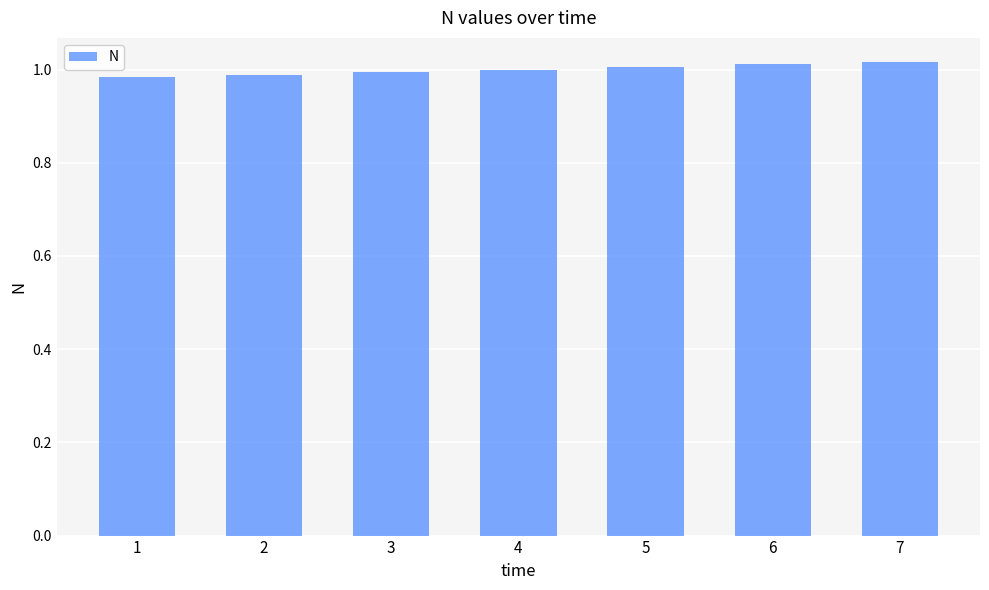

What is the sum of all values?

7.0